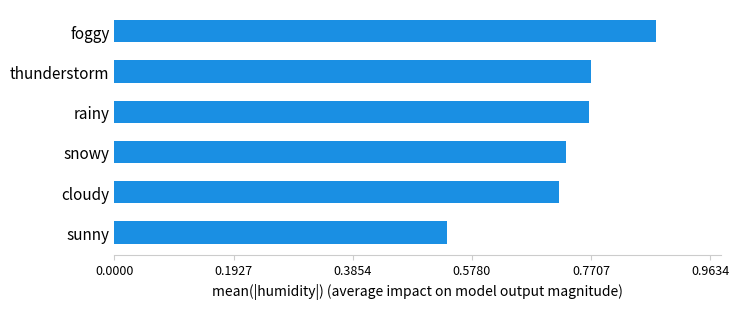

Does the chart contain any negative values?

No